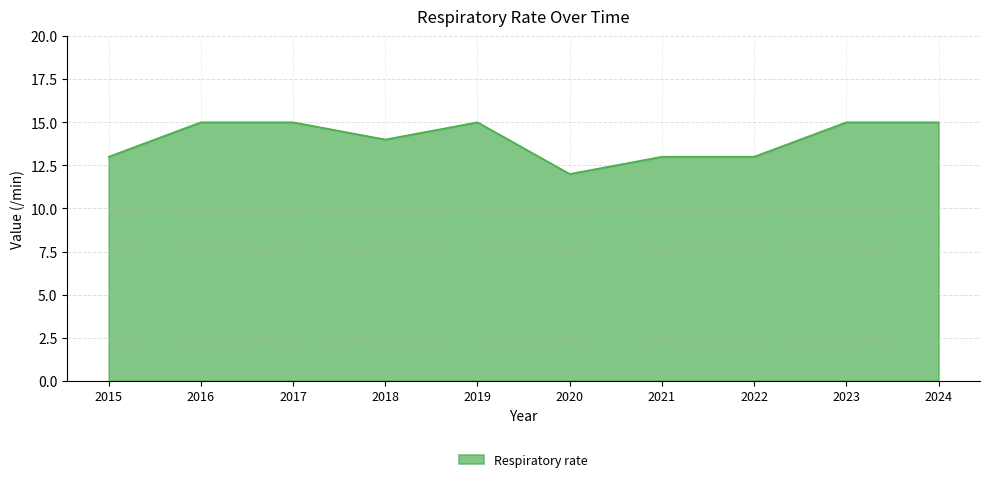

Reading left to right, list all the values displayed in this chart.

13	15	15	14	15	12	13	13	15	15